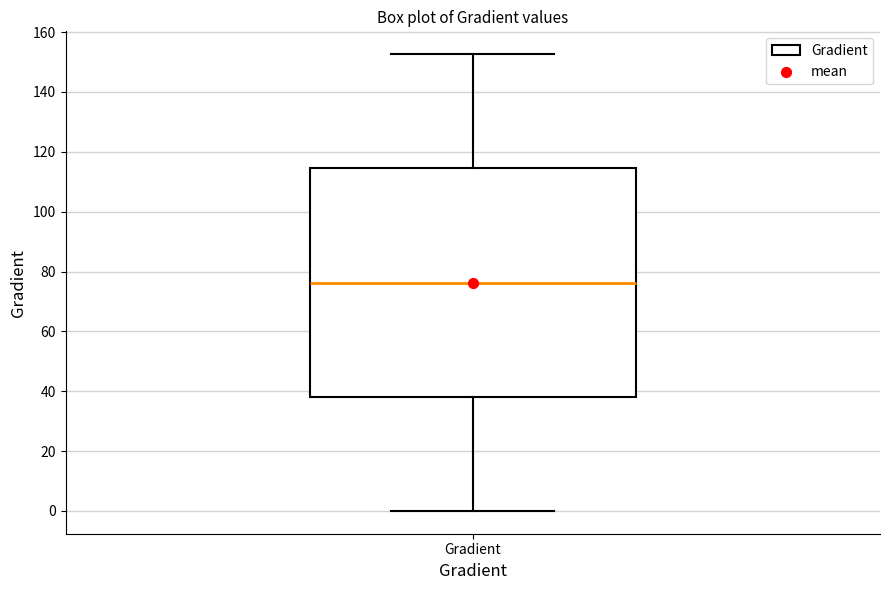

Where is the lower edge of the box for Gradient on the y-axis? The values are not printed on the chart, so give them approximately, as read against the axis.

38